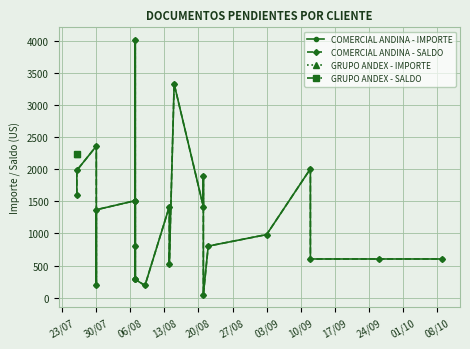

Is it true that COMERCIAL ANDINA - IMPORTE equals 1368.8 at 30/07?

True